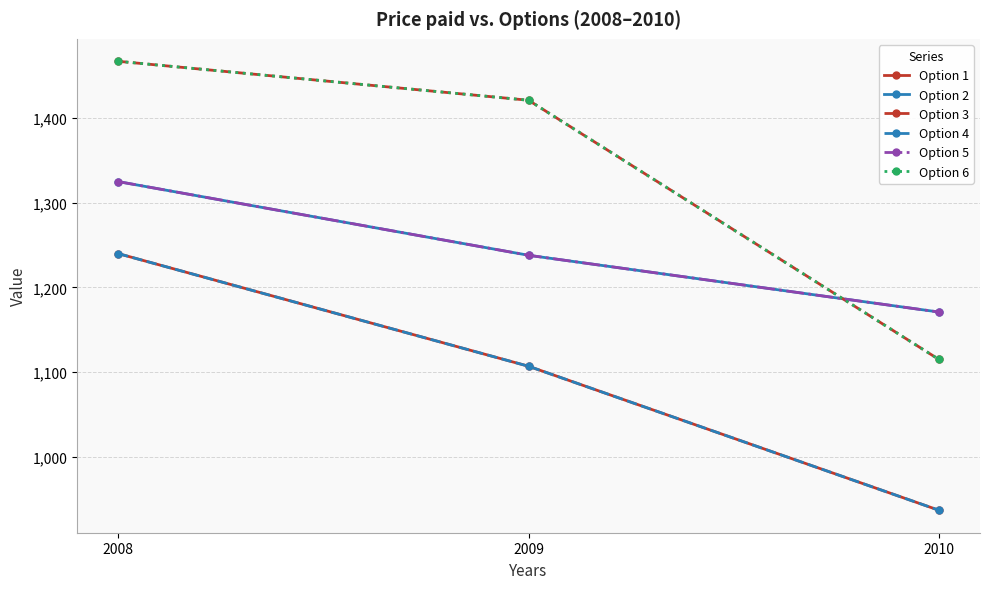

Rank the series at 2008 from lowest to highest value.

Option 1, Option 4, Option 2, Option 5, Option 3, Option 6